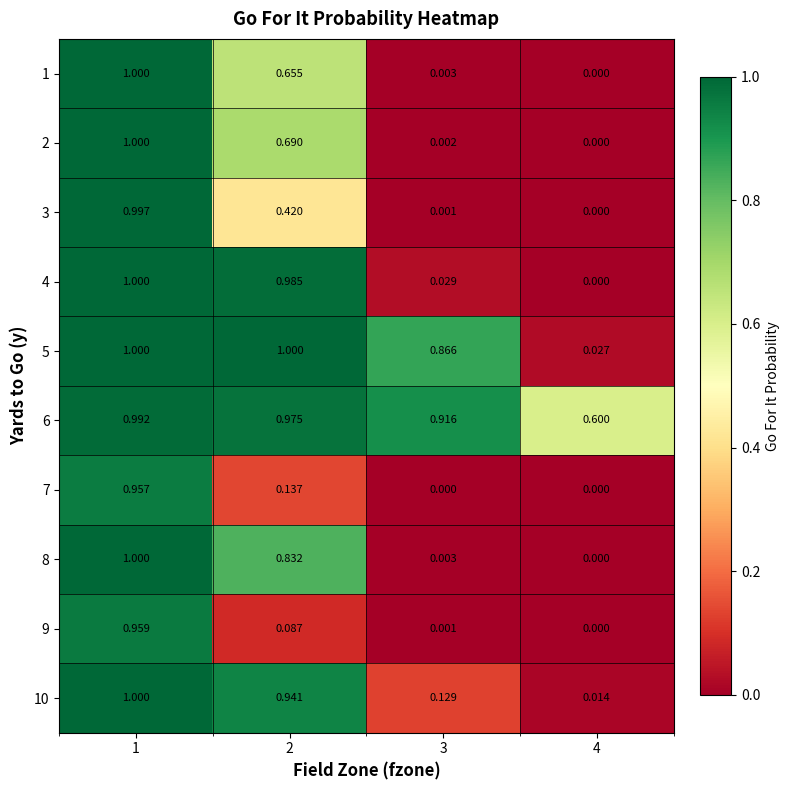

Is the value of 8 at 2 greater than the value of 1 at 2?

Yes